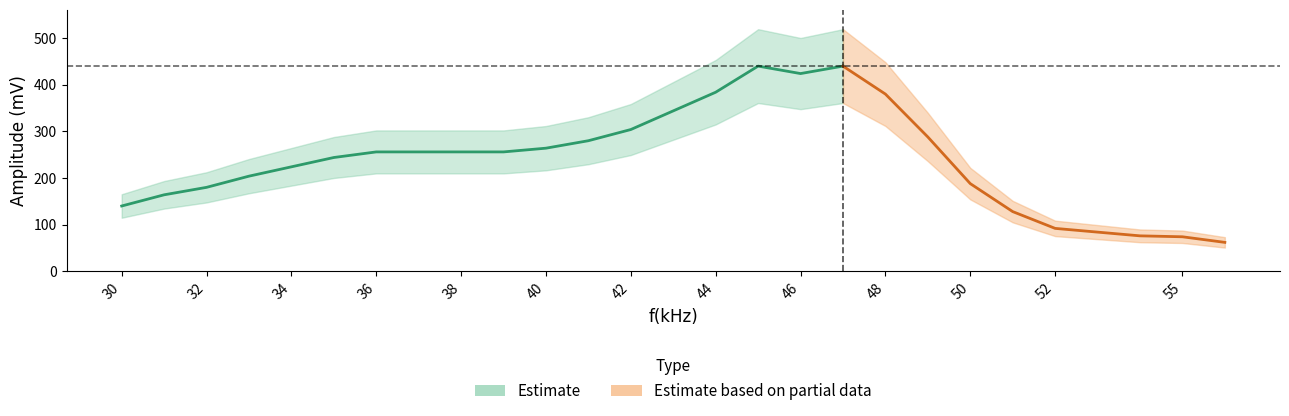

Which has a higher value, 52 or 38?

38